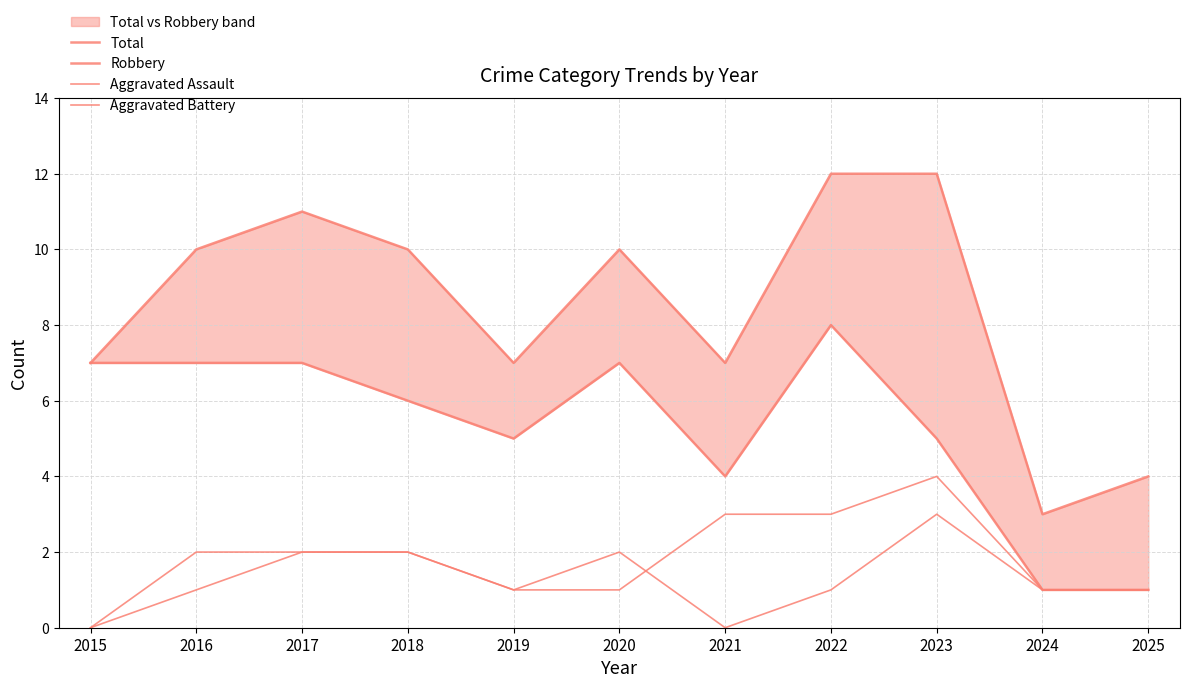

True or false: Aggravated Battery has more than 2 interior local peaks.

False